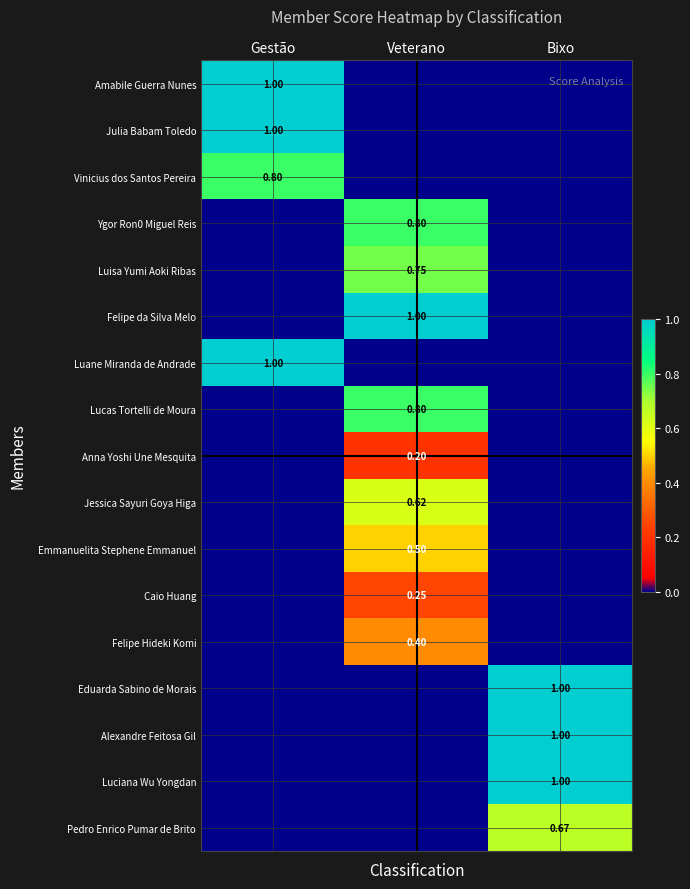

Rank the series at Gestão from highest to lowest value.

Amabile Guerra Nunes, Julia Babam Toledo, Luane Miranda de Andrade, Vinicius dos Santos Pereira, Ygor Ron0 Miguel Reis, Luisa Yumi Aoki Ribas, Felipe da Silva Melo, Lucas Tortelli de Moura, Anna Yoshi Une Mesquita, Jessica Sayuri Goya Higa, Emmanuelita Stephene Emmanuel, Caio Huang, Felipe Hideki Komi, Eduarda Sabino de Morais, Alexandre Feitosa Gil, Luciana Wu Yongdan, Pedro Enrico Pumar de Brito